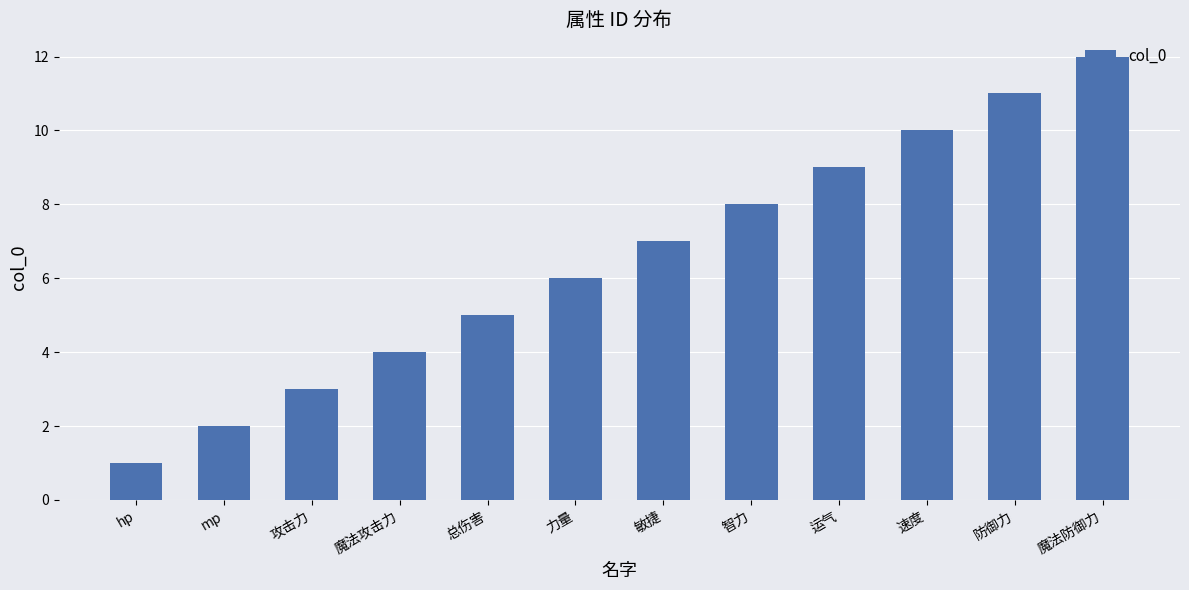

Rank the categories by value from highest to lowest.

魔法防御力, 防御力, 速度, 运气, 智力, 敏捷, 力量, 总伤害, 魔法攻击力, 攻击力, mp, hp